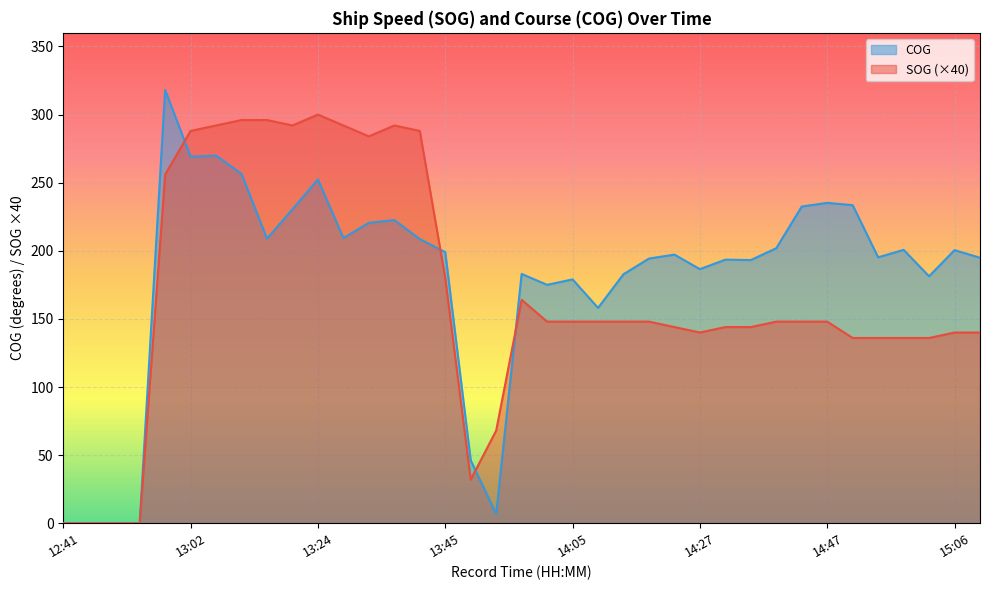

Which series has the largest total across all categories?

COG